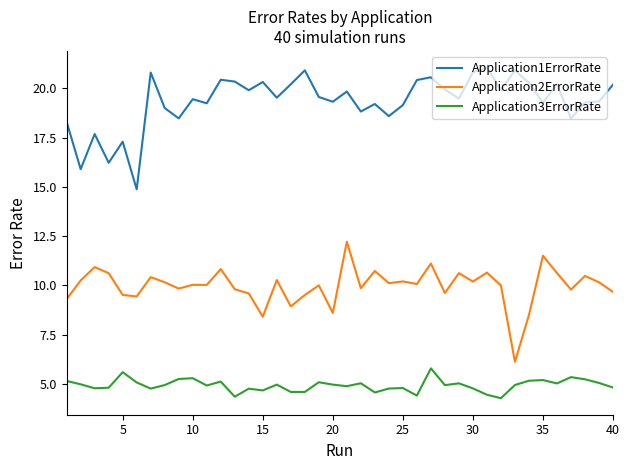

List the series in order of their peak value, lowest first.

Application3ErrorRate, Application2ErrorRate, Application1ErrorRate